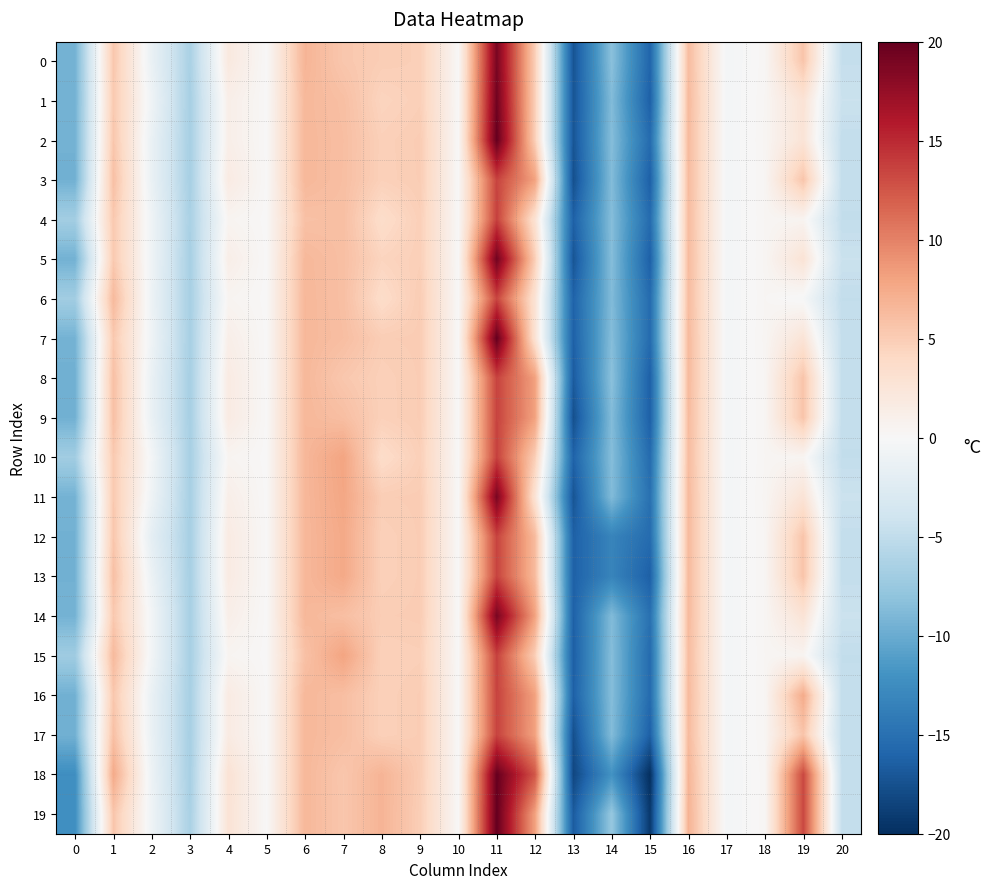

What is the total value across all series at 2?

-21.4